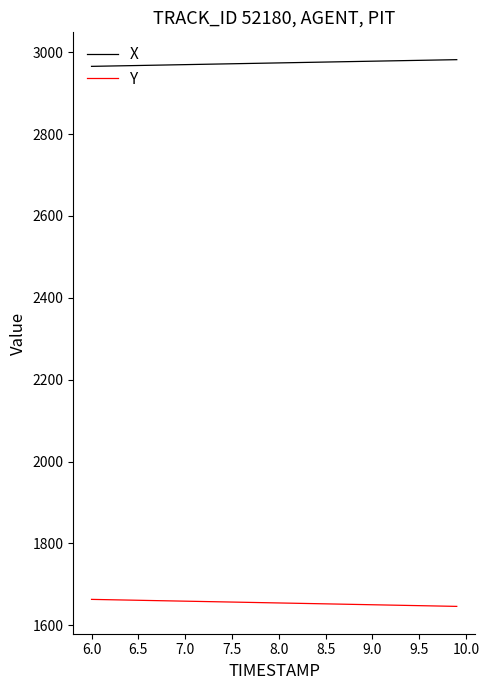

What is the greatest value displayed?

2981.8